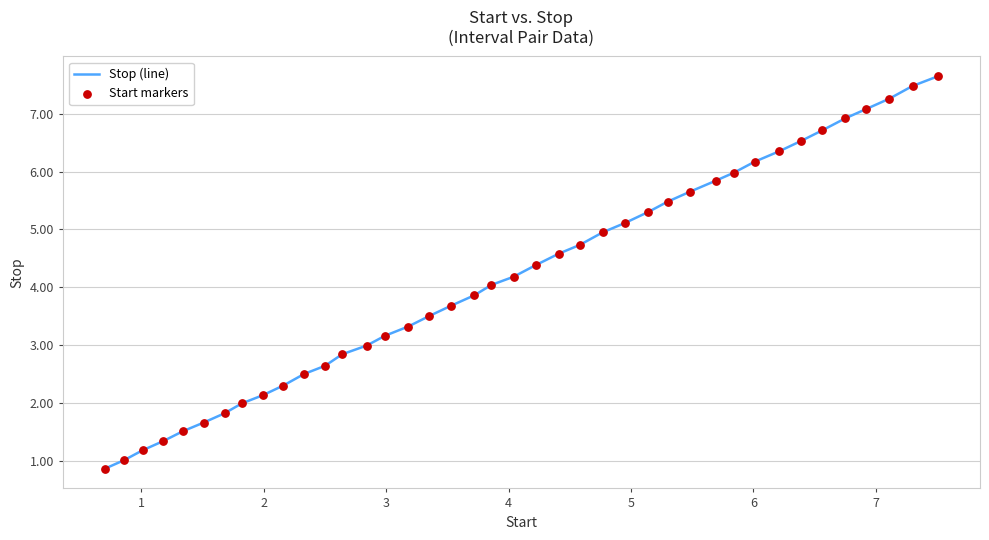

What is the difference between the maximum and minimum values?

6.8